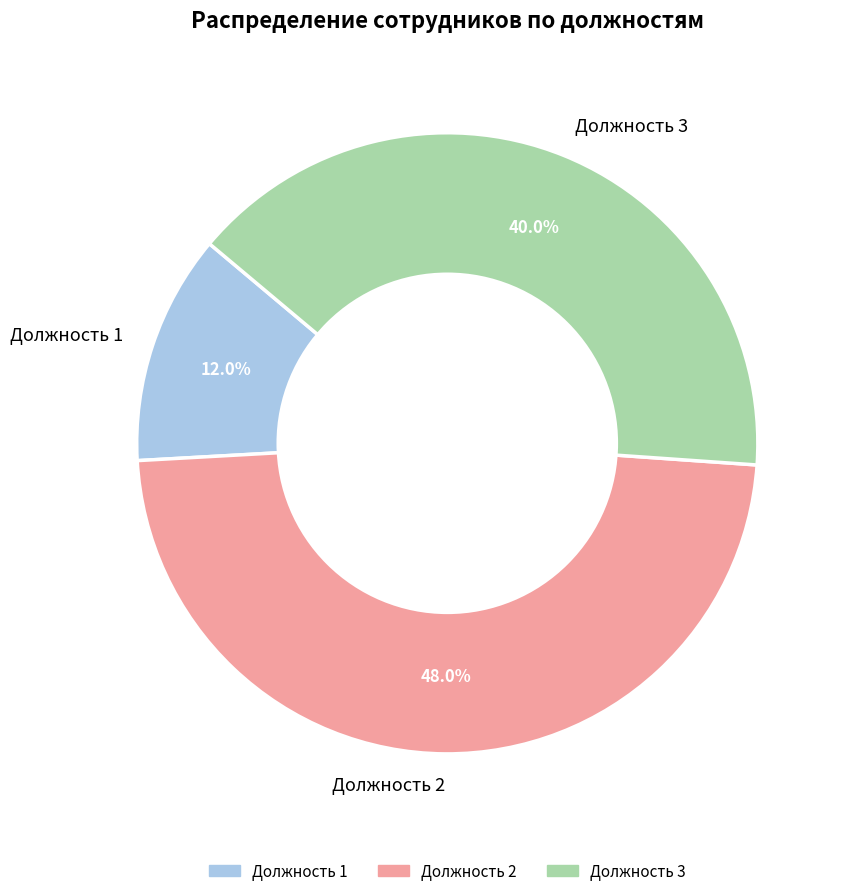

Between Должность 3 and Должность 1, which is larger?

Должность 3